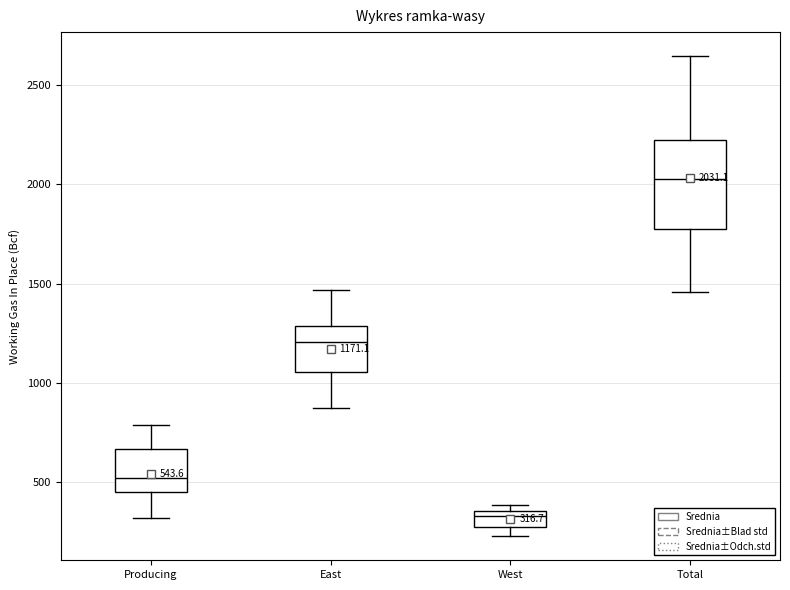

Which box has the lowest median line?

West